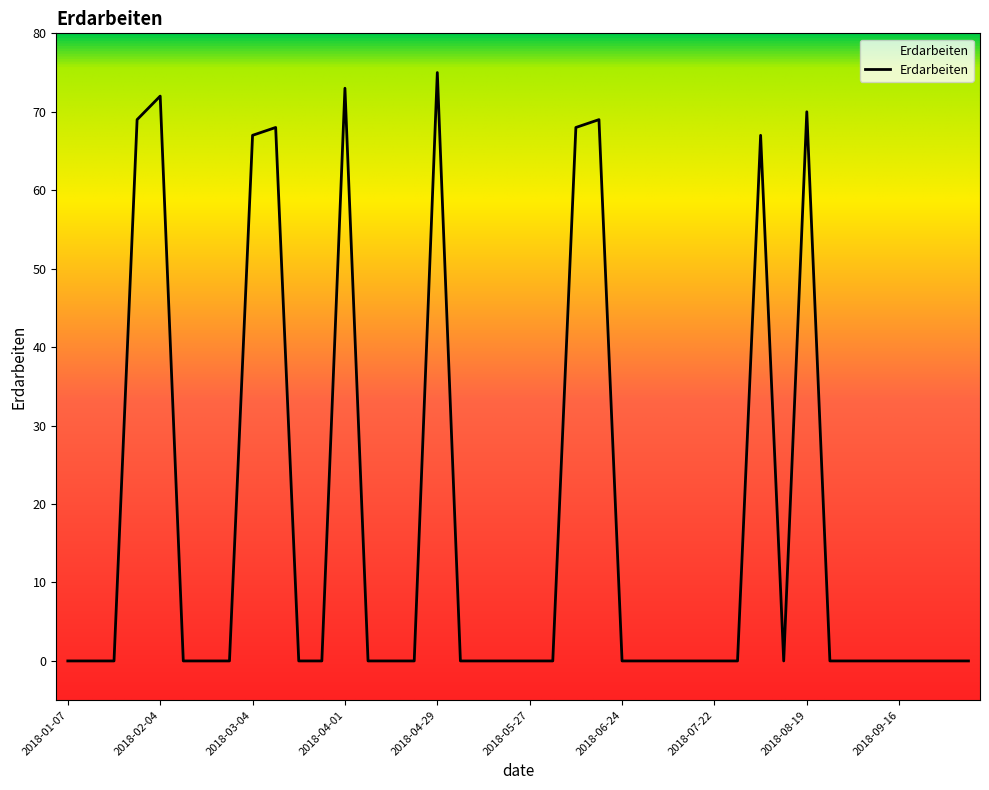

What is the greatest value displayed?

75